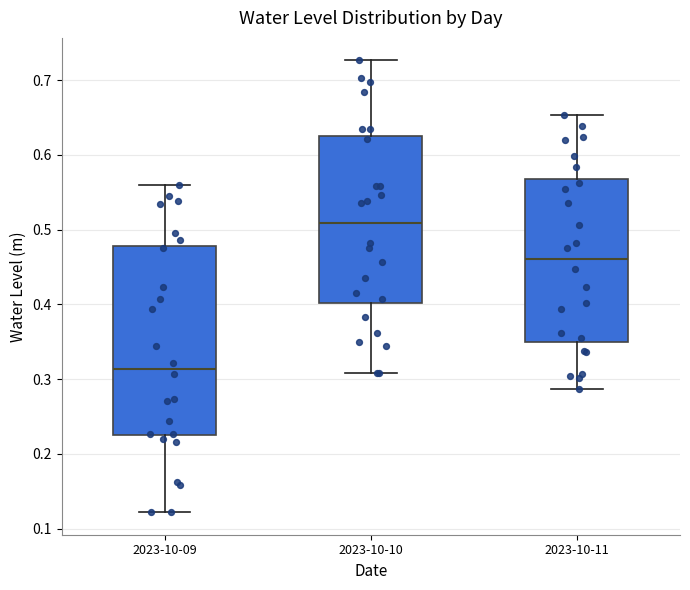

Where is the upper edge of the box for 2023-10-09 on the y-axis? The values are not printed on the chart, so give them approximately, as read against the axis.

0.48